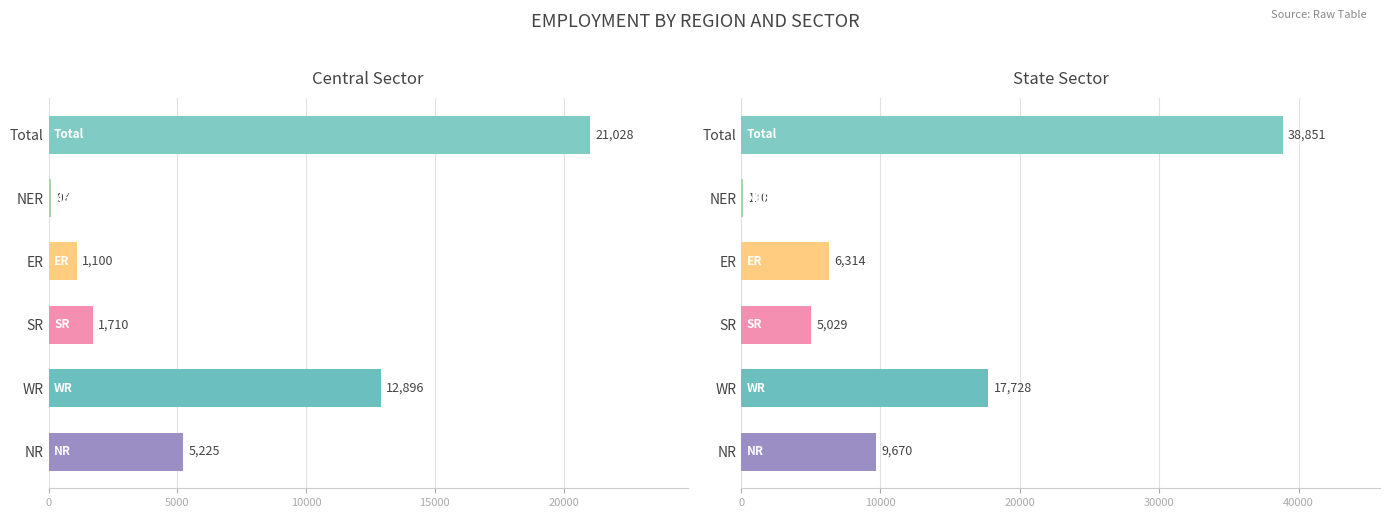

Is the value of State Sector at ER greater than the value of Central Sector at Total?

No